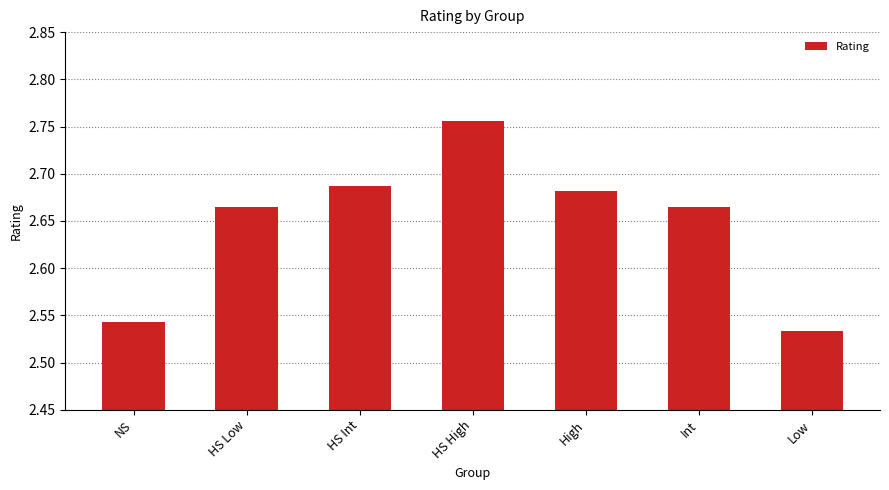

Which category has the highest value across all series?

HS High